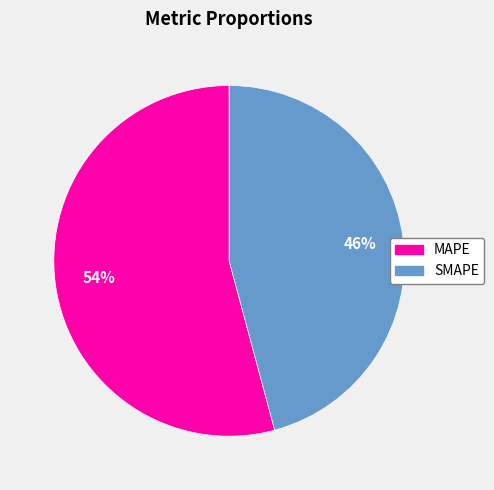

To the nearest percent, what is the difference between the largest and smallest slice percentages?

8%